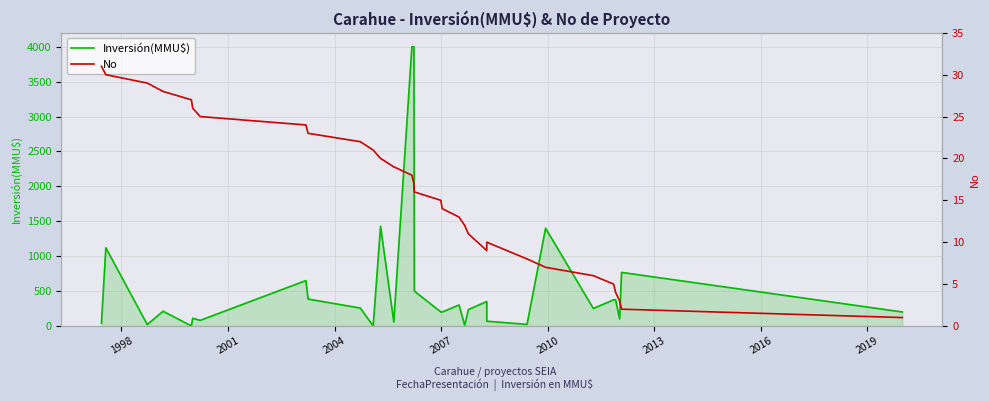

Reading left to right, transcribe all the data shown in this chart.

Inversión(MMU$): 40	1120	20	210	0	110	80	650	385	256	0	1428	57	4000	4000	500	200	200	300	10	234	350	68	22	1400	250	374	374	100	767	200
No: 31	30	29	28	27	26	25	24	23	22	21	20	19	18	17	16	15	14	13	12	11	9	10	8	7	6	5	4	3	2	1